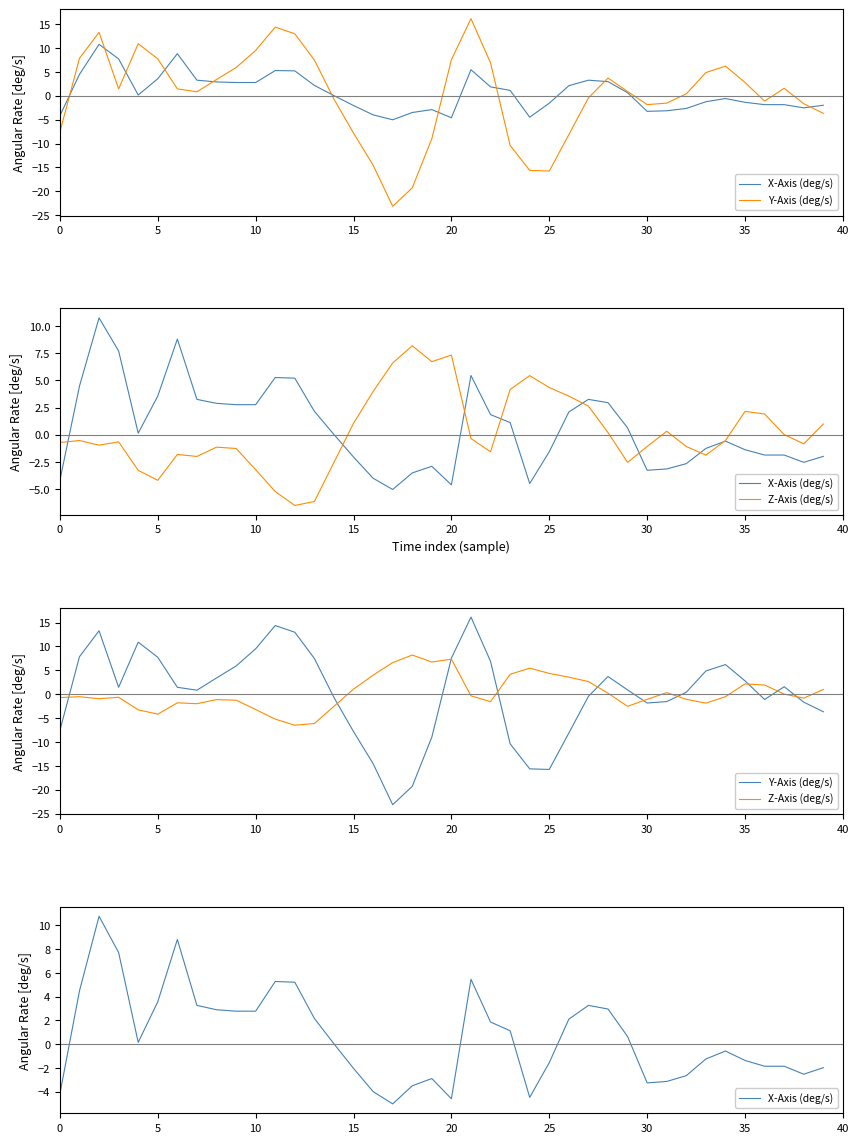

Reading left to right, extract all data points from this chart.

X-Axis (deg/s): -4.2	4.5	10.8	7.7	0.1	3.6	8.8	3.3	2.9	2.8	2.8	5.3	5.2	2.2	0.0	-2.0	-4.0	-5.0	-3.5	-2.9	-4.6	5.5	1.9	1.1	-4.5	-1.6	2.1	3.3	3.0	0.6	-3.3	-3.1	-2.7	-1.3	-0.6	-1.4	-1.9	-1.9	-2.5	-2.0
Y-Axis (deg/s): -7.6	7.8	13.3	1.4	10.9	7.7	1.4	0.8	3.4	5.9	9.5	14.4	13.0	7.5	-0.7	-7.8	-14.5	-23.1	-19.3	-9.0	7.5	16.1	6.9	-10.4	-15.6	-15.8	-8.1	-0.5	3.7	0.9	-1.9	-1.5	0.4	4.9	6.2	2.8	-1.1	1.6	-1.7	-3.7
Z-Axis (deg/s): -0.7	-0.5	-1.0	-0.7	-3.3	-4.2	-1.8	-2.0	-1.1	-1.3	-3.2	-5.2	-6.5	-6.1	-2.5	1.1	4.0	6.6	8.2	6.7	7.3	-0.3	-1.6	4.2	5.4	4.3	3.6	2.6	0.2	-2.5	-1.1	0.3	-1.1	-1.9	-0.5	2.2	1.9	0.0	-0.8	1.0